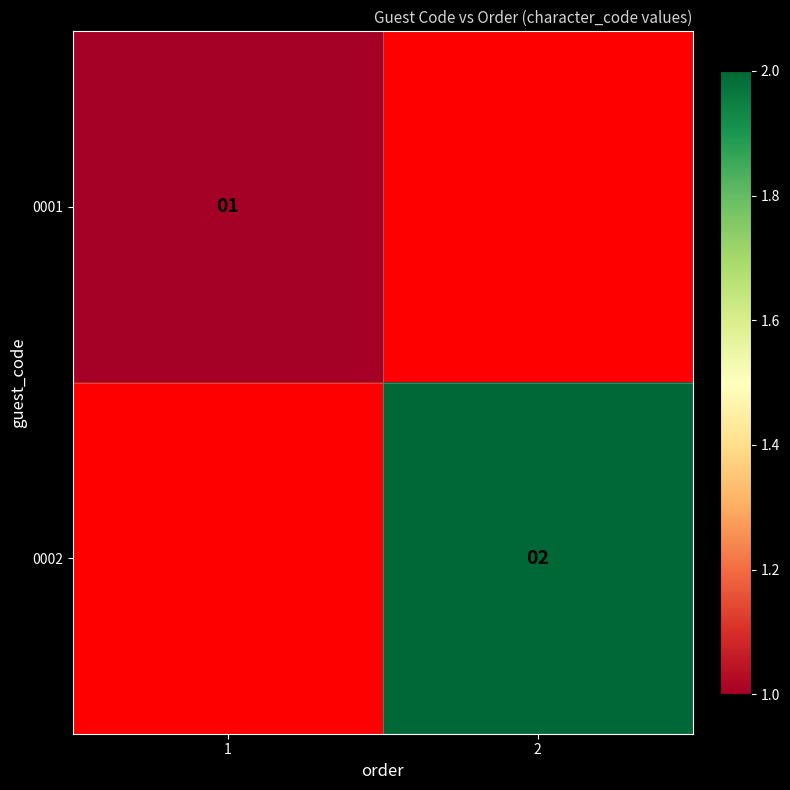

The 0001 series shows 0 at 1. True or false?

False